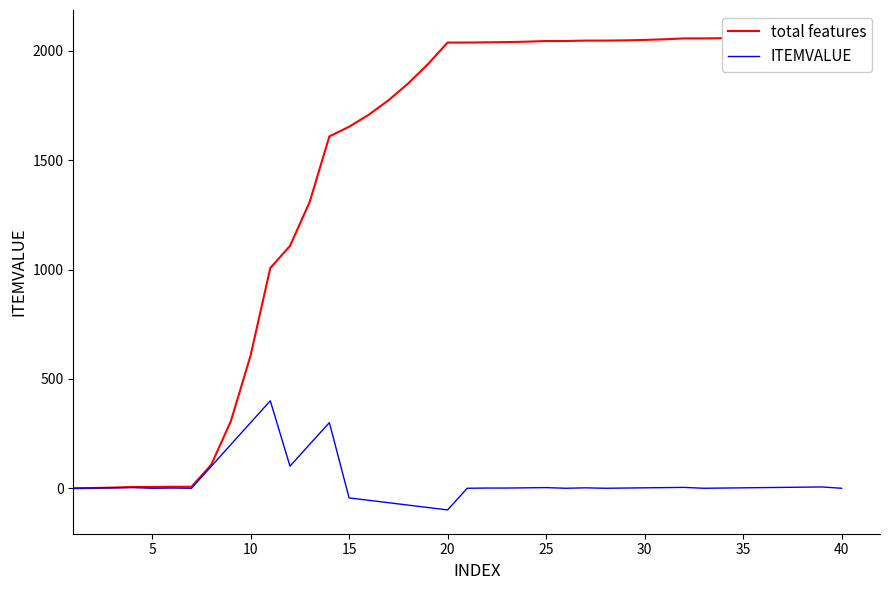

How many values in the ITEMVALUE series are below 2?

20